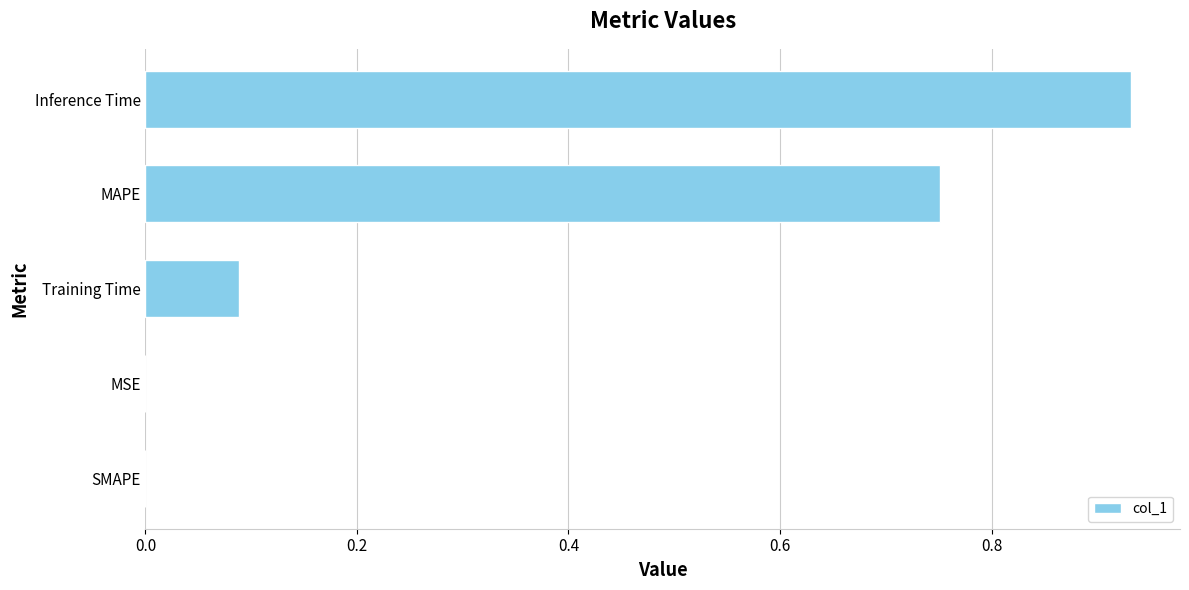

Count the number of categories in the chart.

5